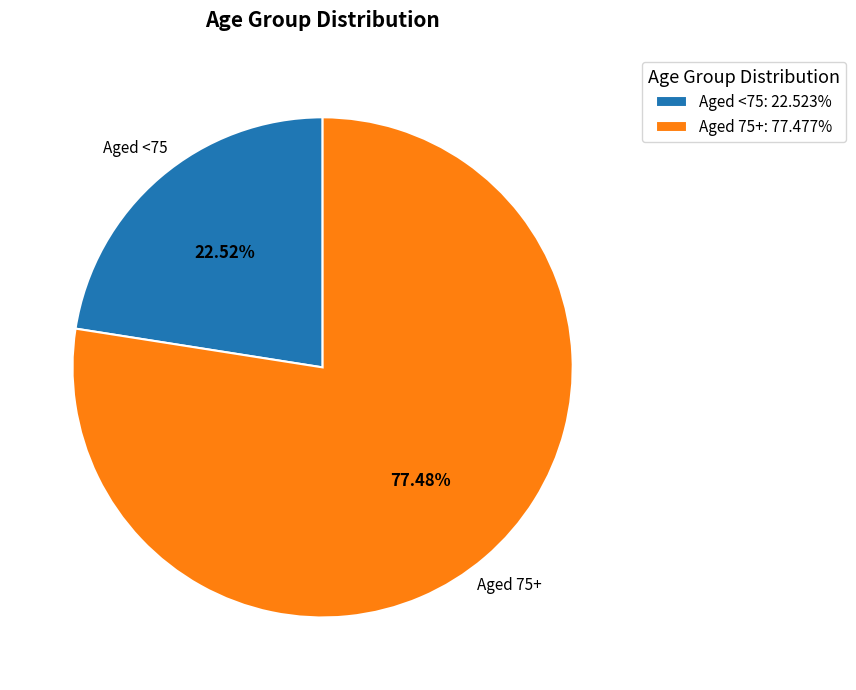

Rank the categories by value from lowest to highest.

Aged <75, Aged 75+